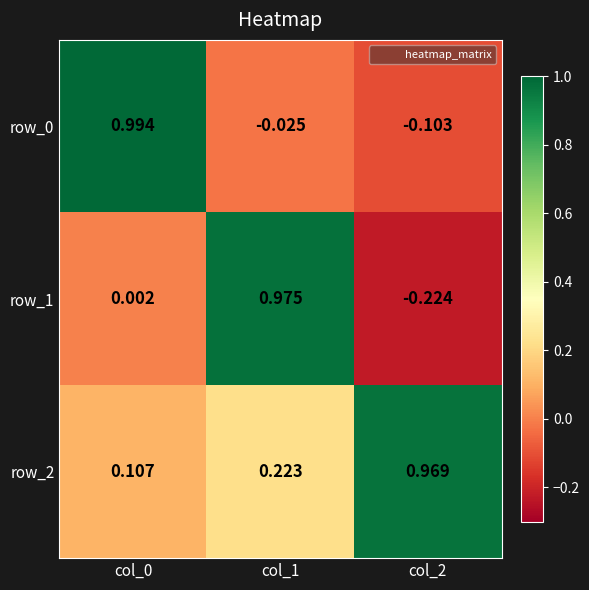

Which has a higher value, col_1 or col_0?

col_0